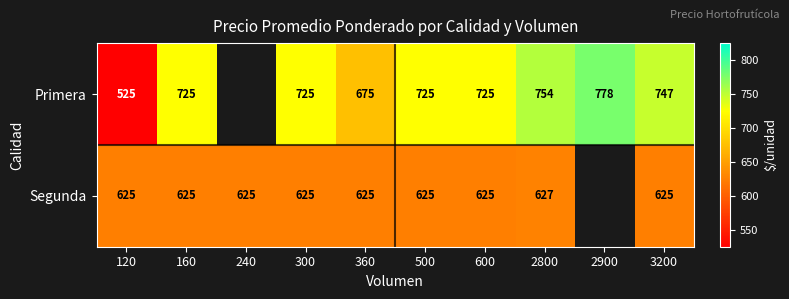

How many series are shown in this chart?

2